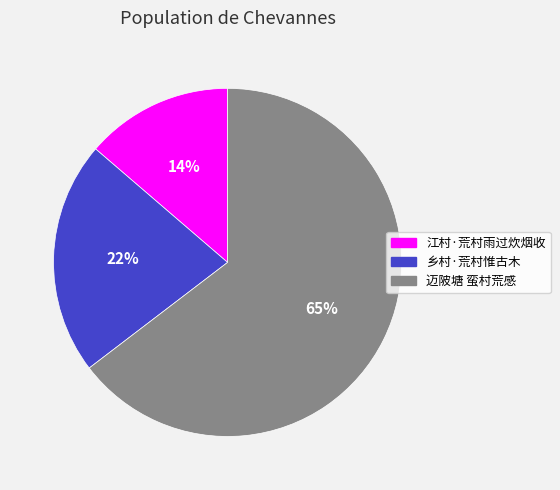

Which has a higher value, 江村·荒村雨过炊烟收 or 乡村·荒村惟古木?

乡村·荒村惟古木